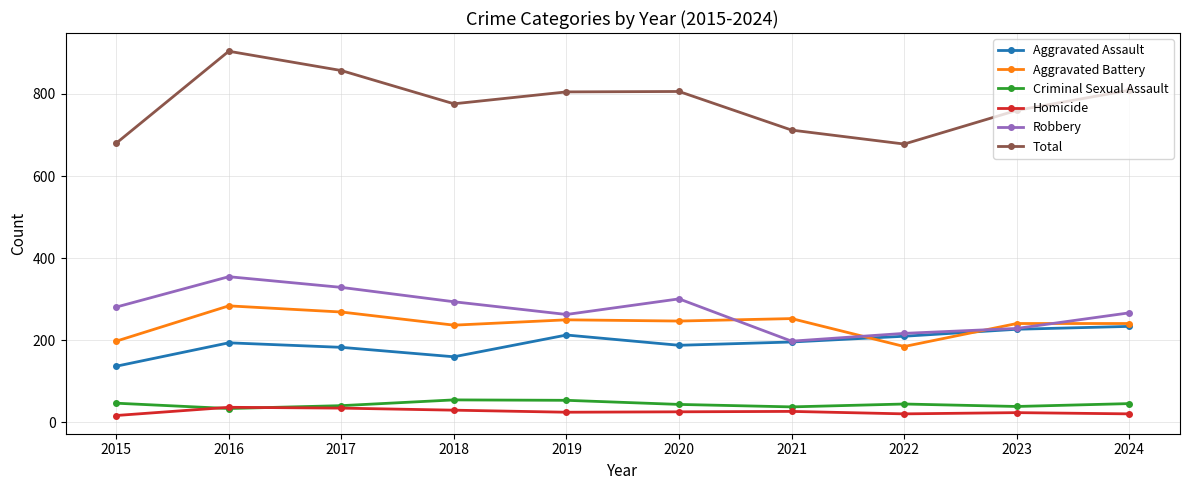

Between 2018 and 2024, which series saw the biggest shift?

Aggravated Assault